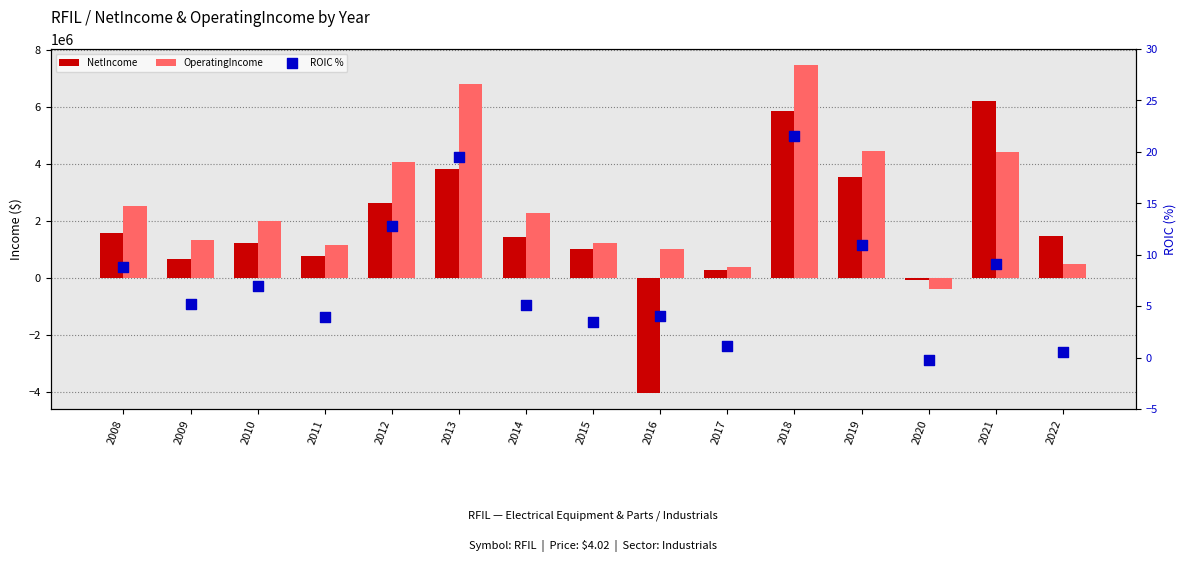

What are all the series names shown in the legend?

NetIncome, OperatingIncome, ROIC %